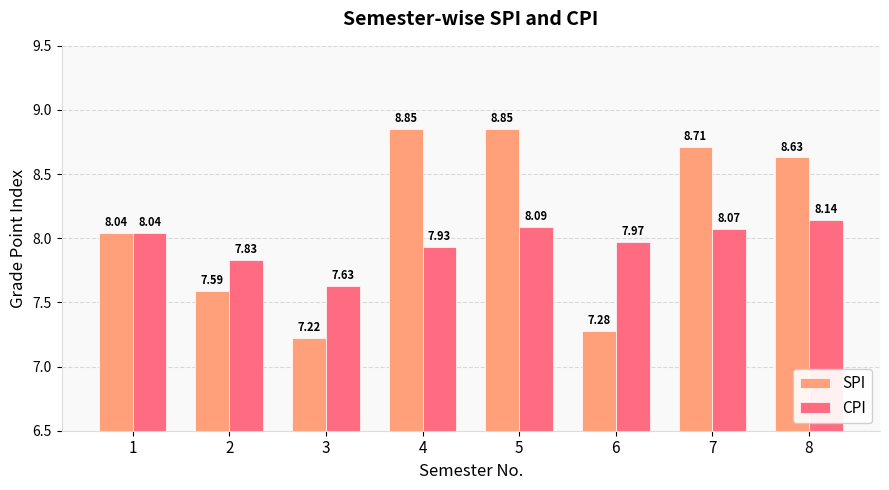

What is the difference between the maximum and minimum values in the CPI series?

0.5